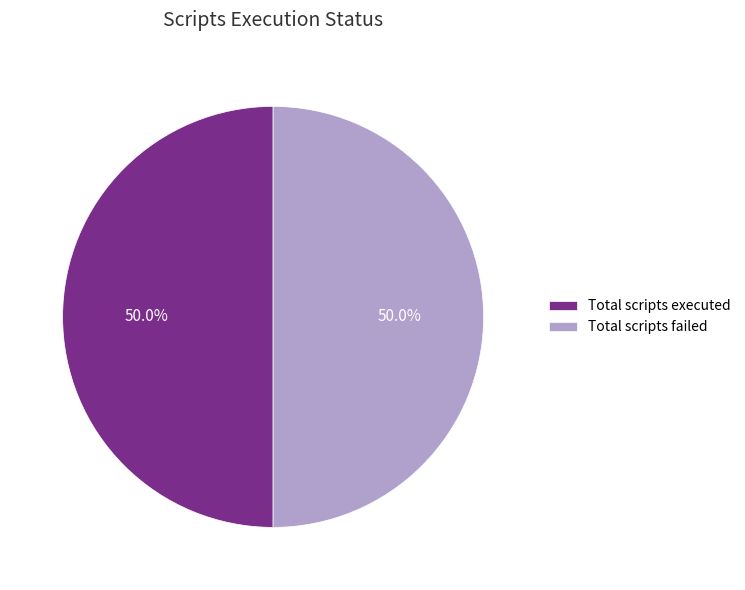

Approximately how many times larger is the value at Total scripts failed compared to Total scripts executed?

1.0